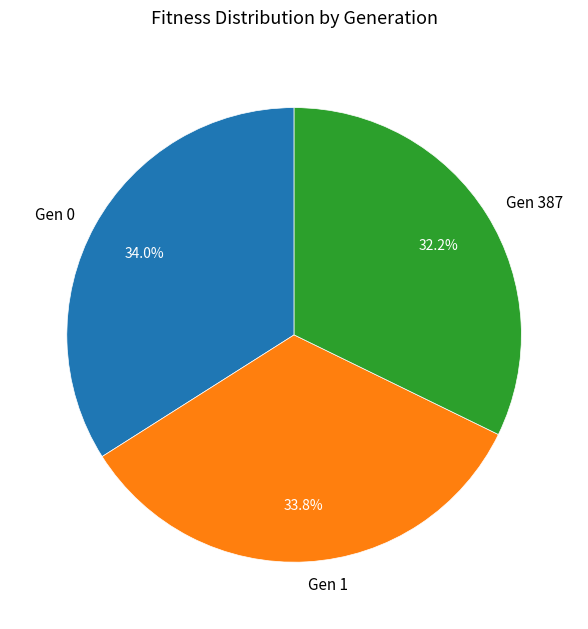

Between Gen 387 and Gen 0, which is larger?

Gen 0